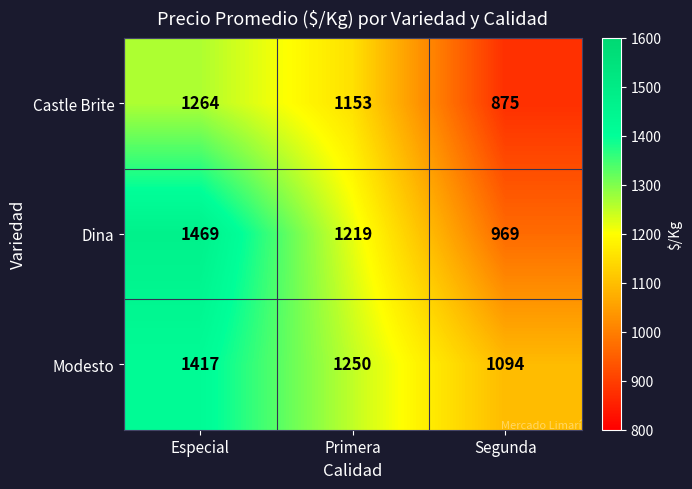

Reading left to right, extract all data points from this chart.

Castle Brite: 1264	1153	875
Dina: 1469	1219	969
Modesto: 1417	1250	1094